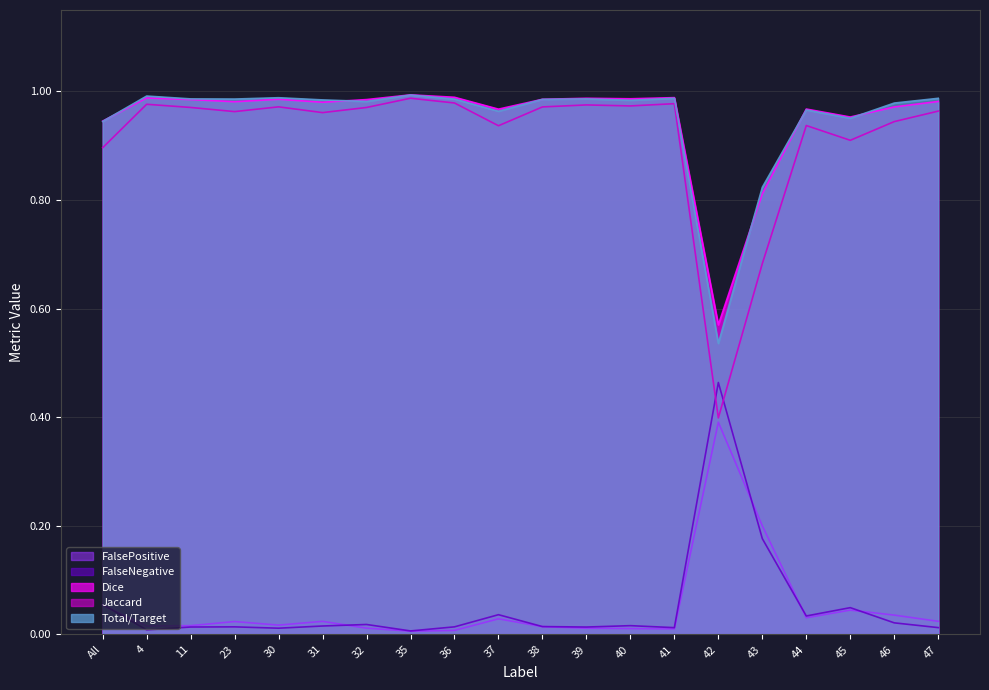

The Jaccard series shows 1.7 at 32. True or false?

False